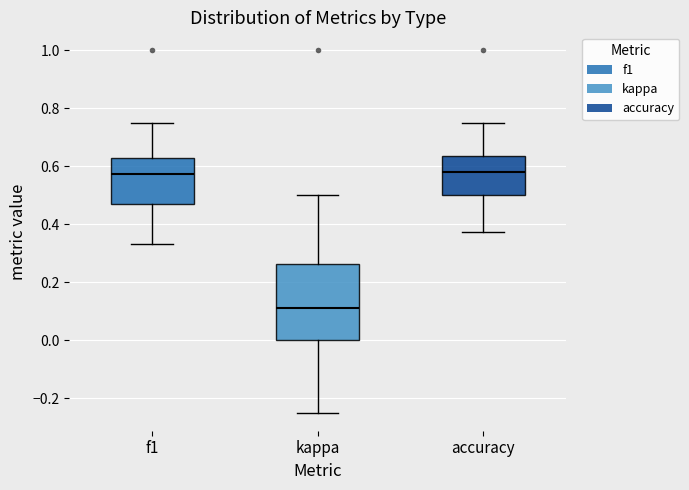

Reading left to right, transcribe this box plot: for each box, give where its median line is, the range the box spans, and where its two whiskers end, as read against the y-axis. The values are not printed on the chart, so give them approximately, as read against the axis.

f1: median 0.58, box 0.48 to 0.62, whiskers 0.34 to 0.76
kappa: median 0.12, box 0.00 to 0.26, whiskers -0.24 to 0.50
accuracy: median 0.58, box 0.50 to 0.64, whiskers 0.38 to 0.76